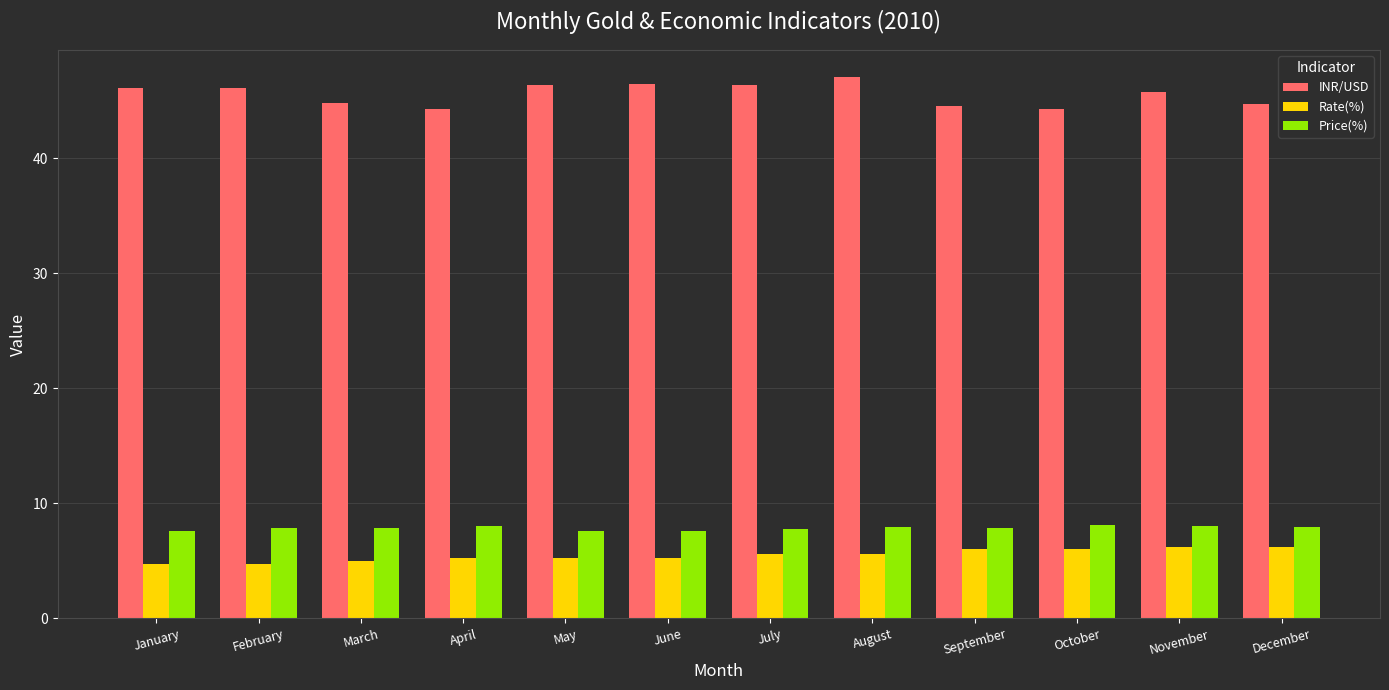

What is the value of the Rate(%) bar at the 3rd from the left?

5.0